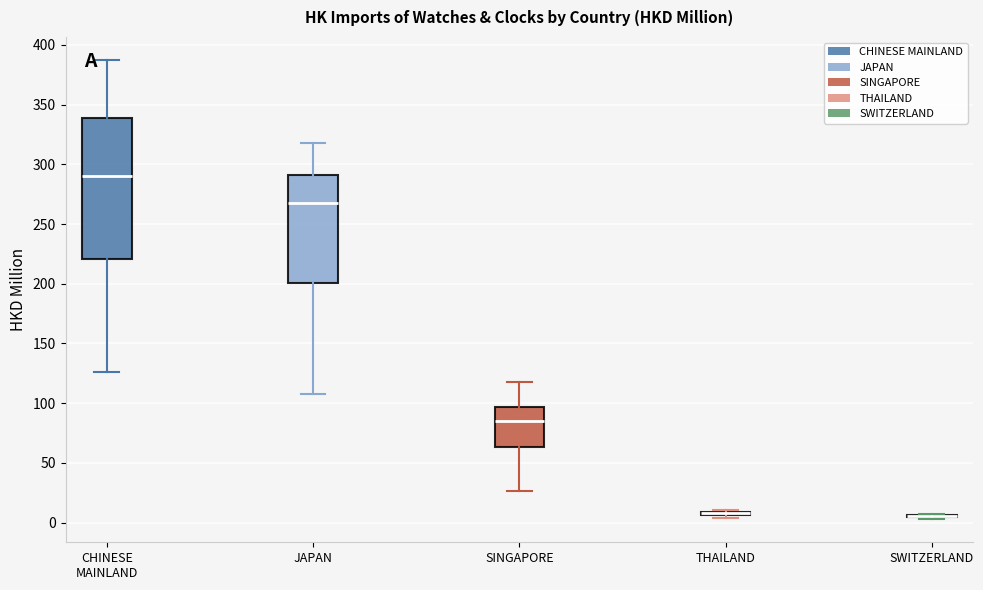

Where is the lower edge of the box for CHINESE MAINLAND on the y-axis? The values are not printed on the chart, so give them approximately, as read against the axis.

220